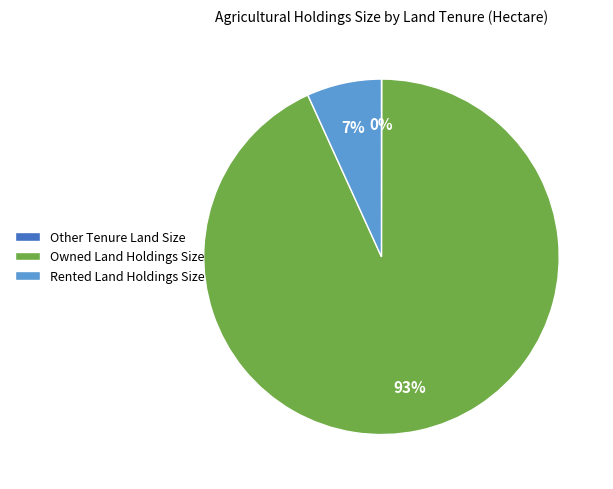

True or false: Rented Land Holdings Size accounts for 7% of the total.

True